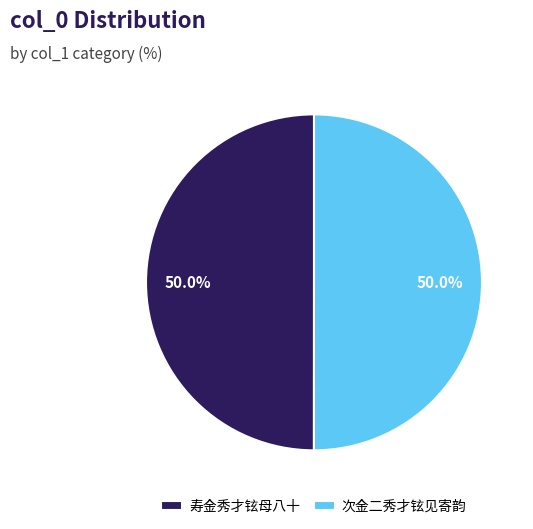

What is the ratio of the value at 次金二秀才铉见寄韵 to the value at 寿金秀才铉母八十?

1.0